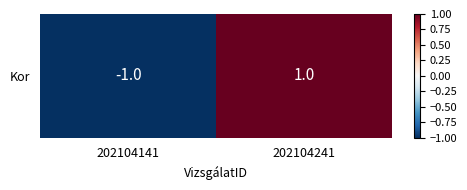

List the labels in order of value, smallest first.

202104141, 202104241